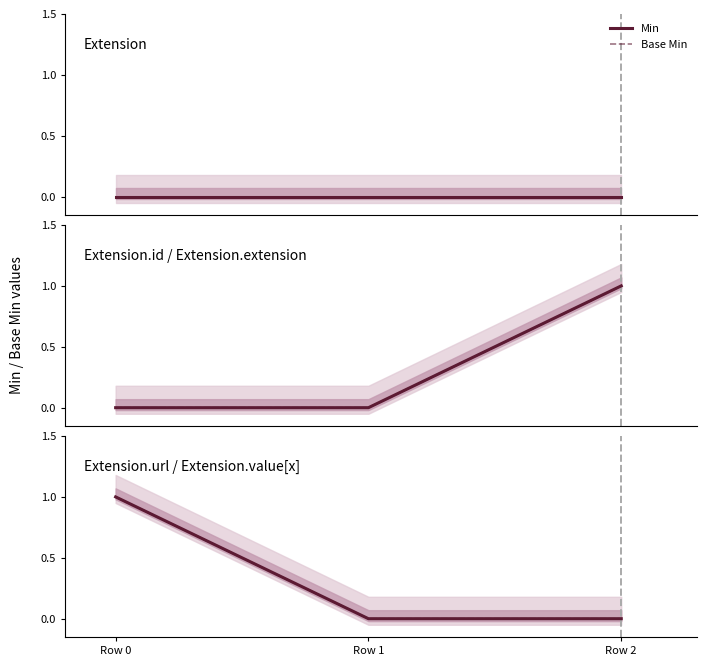

The value of Base Min at Row 0 is 1. True or false?

True